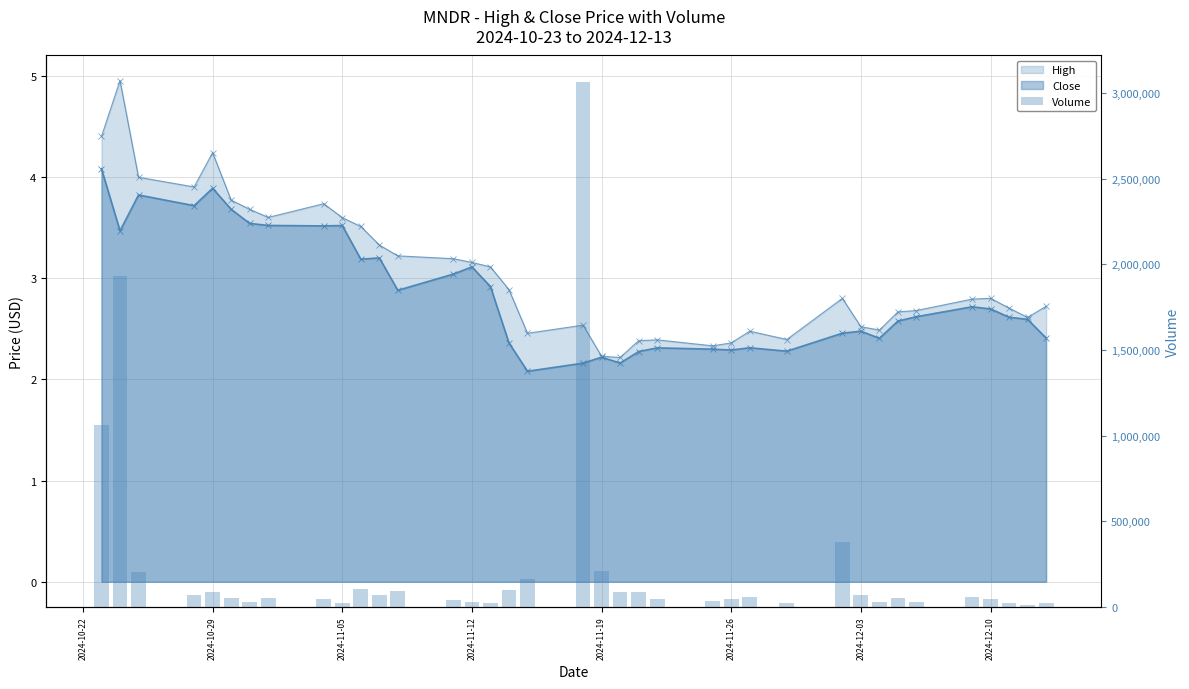

How many data points are less than 52021?

18